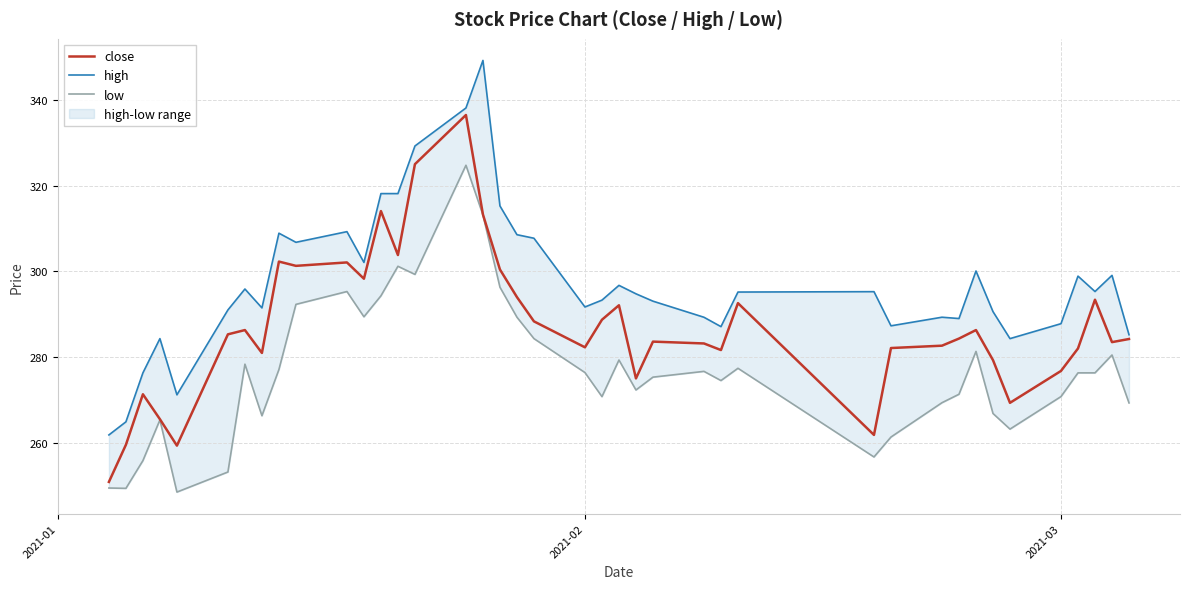

What is the maximum value for close?

336.4